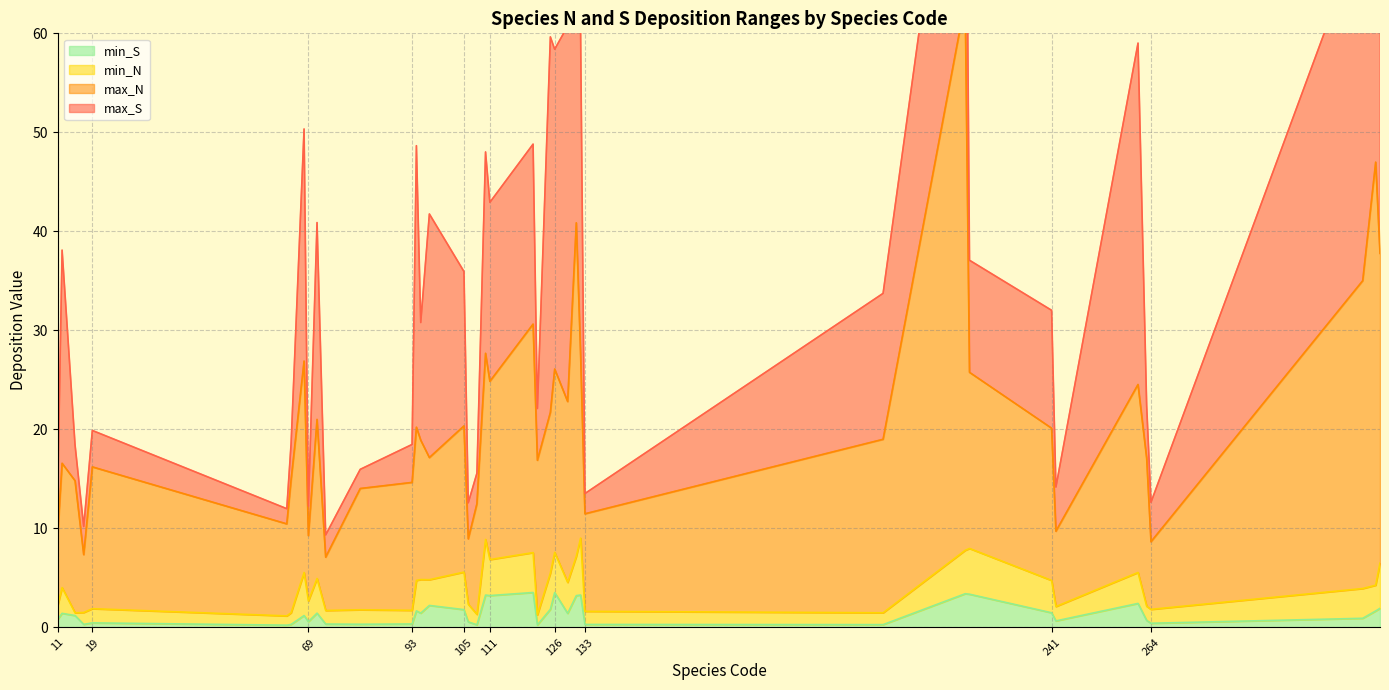

What is the maximum value for max_N?

63.2